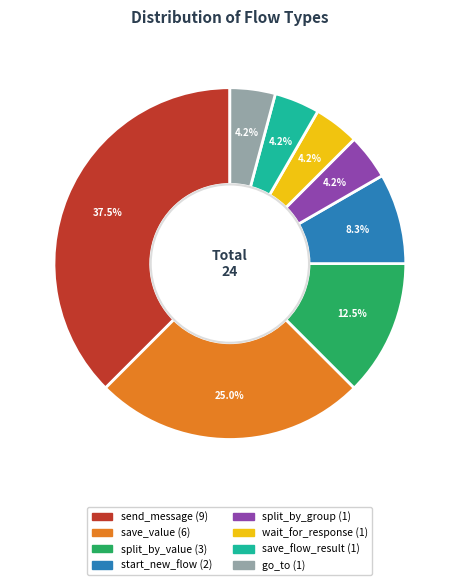

Does any single category account for the majority?

No